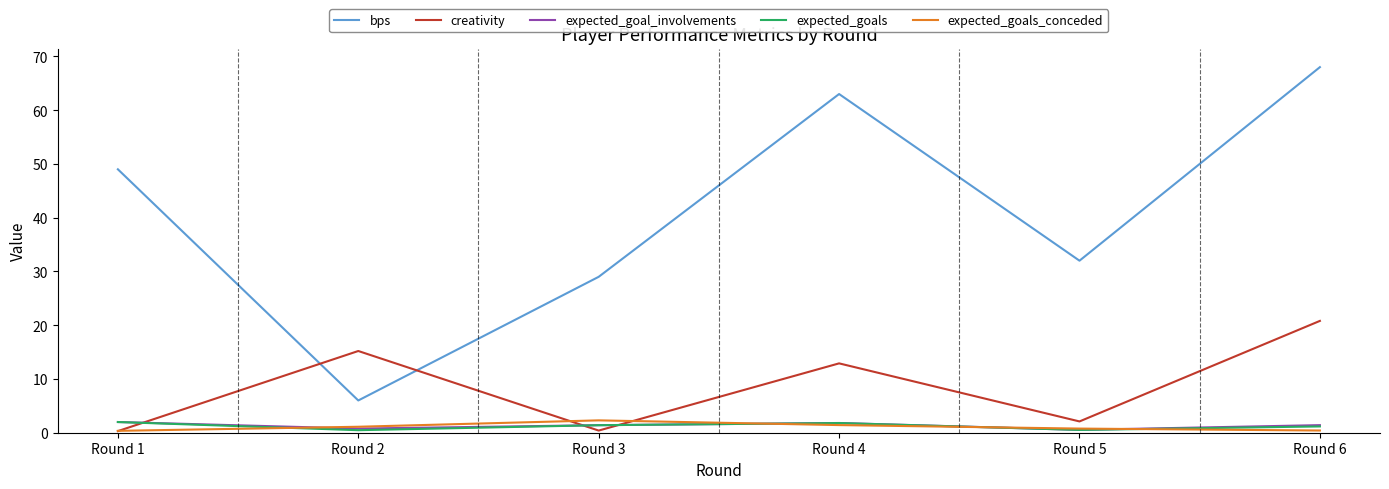

What is the greatest value displayed?

68.0